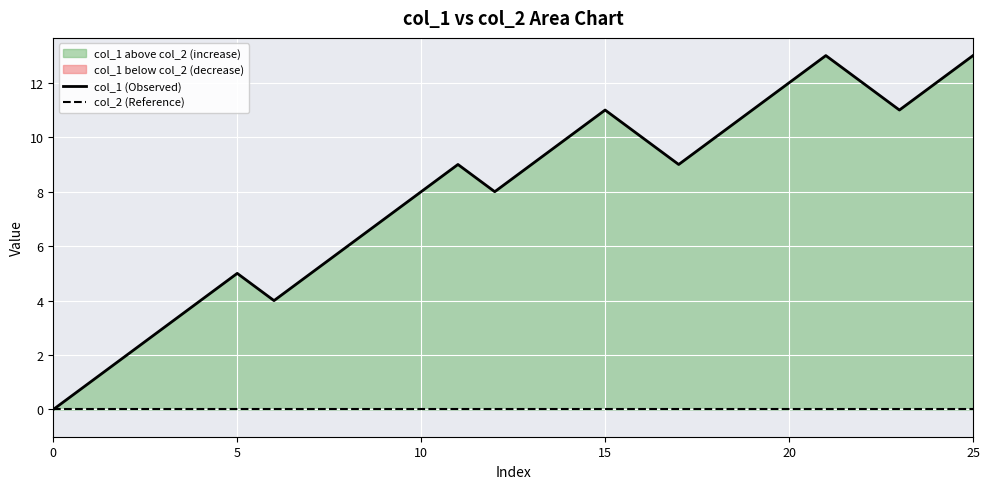

Between 14 and 6, which is larger?

14